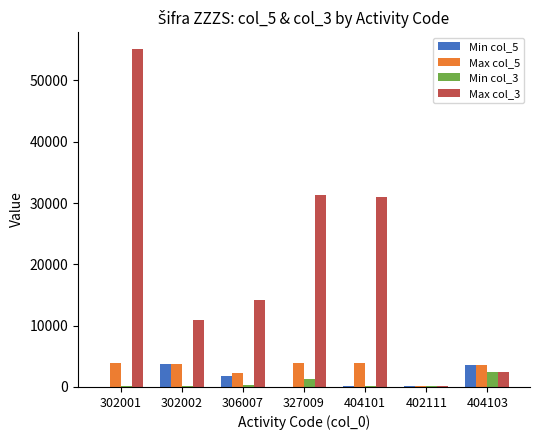

The value of Max col_5 at 404101 is 3870. True or false?

True